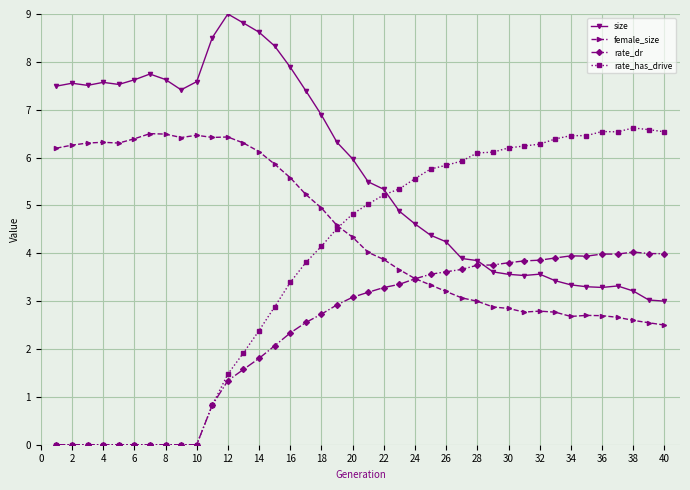

Rank the series by their average value, from highest to lowest.

size, female_size, rate_has_drive, rate_dr